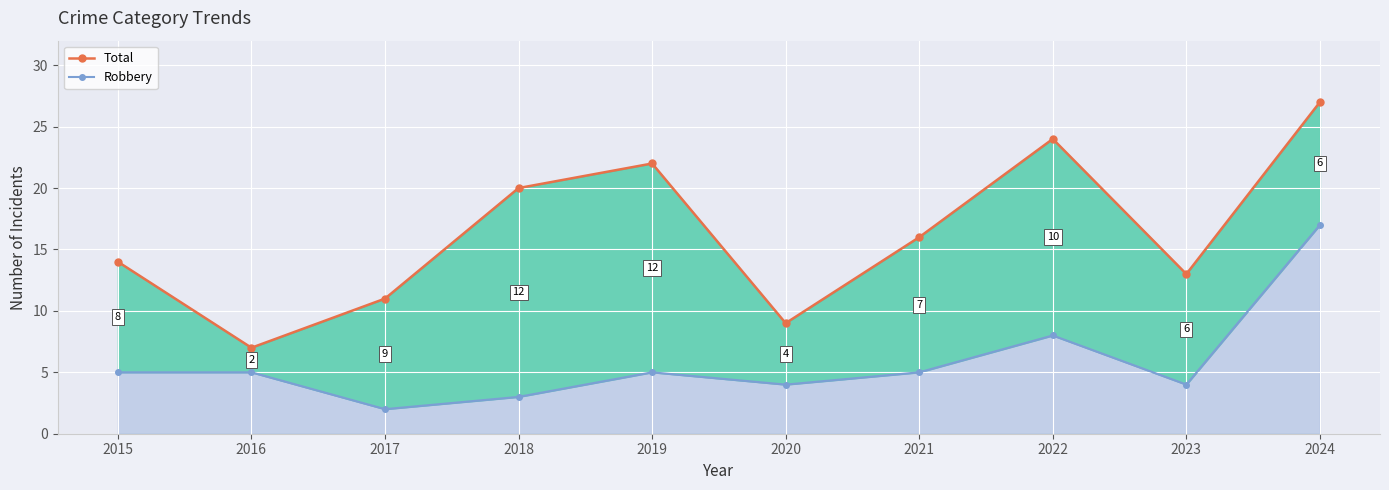

How many lines are shown in the chart?

2